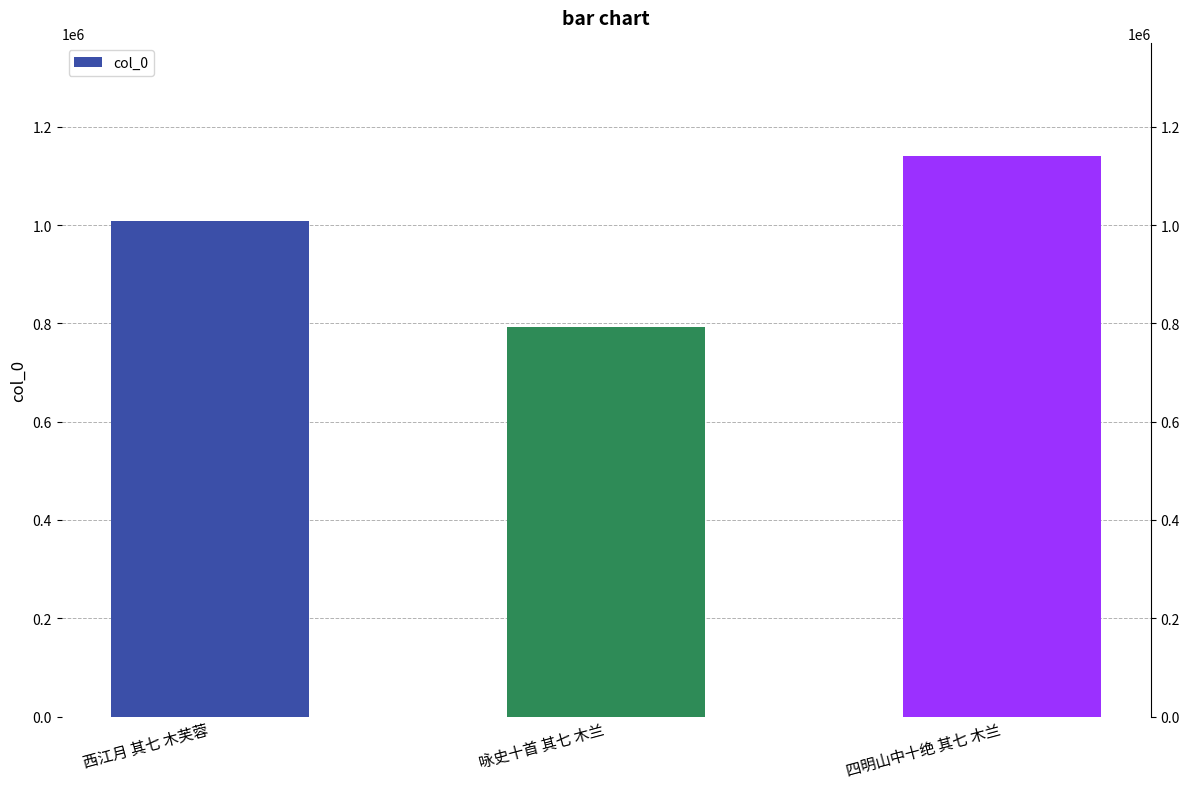

List the labels in order of value, largest first.

四明山中十绝 其七 木兰, 西江月 其七 木芙蓉, 咏史十首 其七 木兰